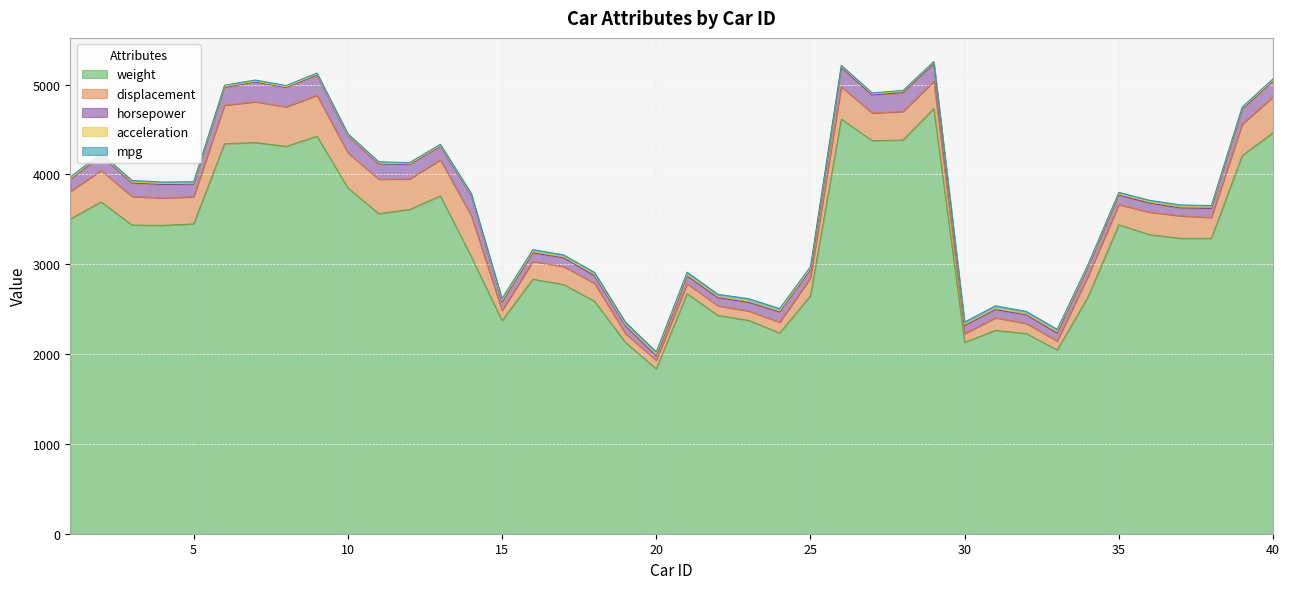

What is the difference between the second highest and second lowest values in the horsepower series?

140.0